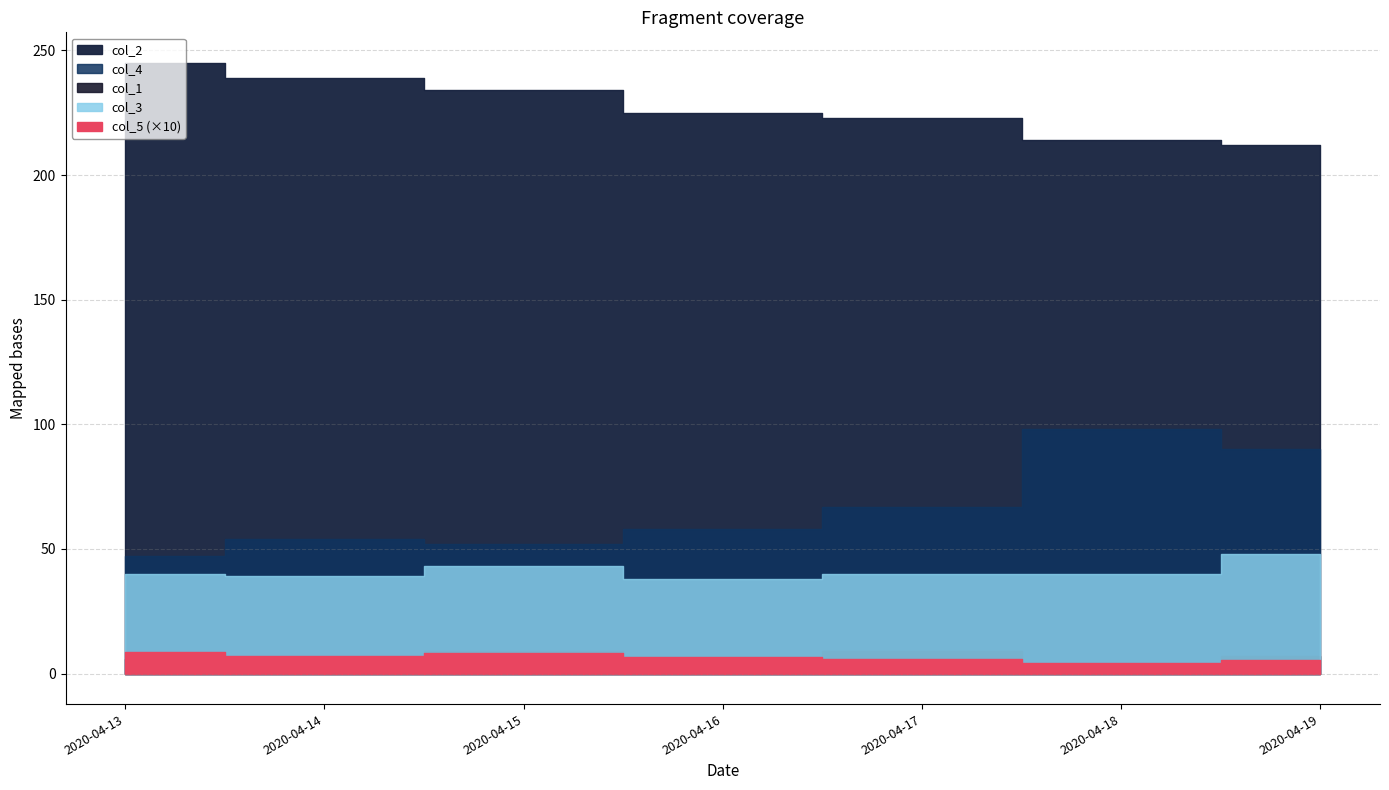

True or false: col_2 and col_4 cross at least once.

False